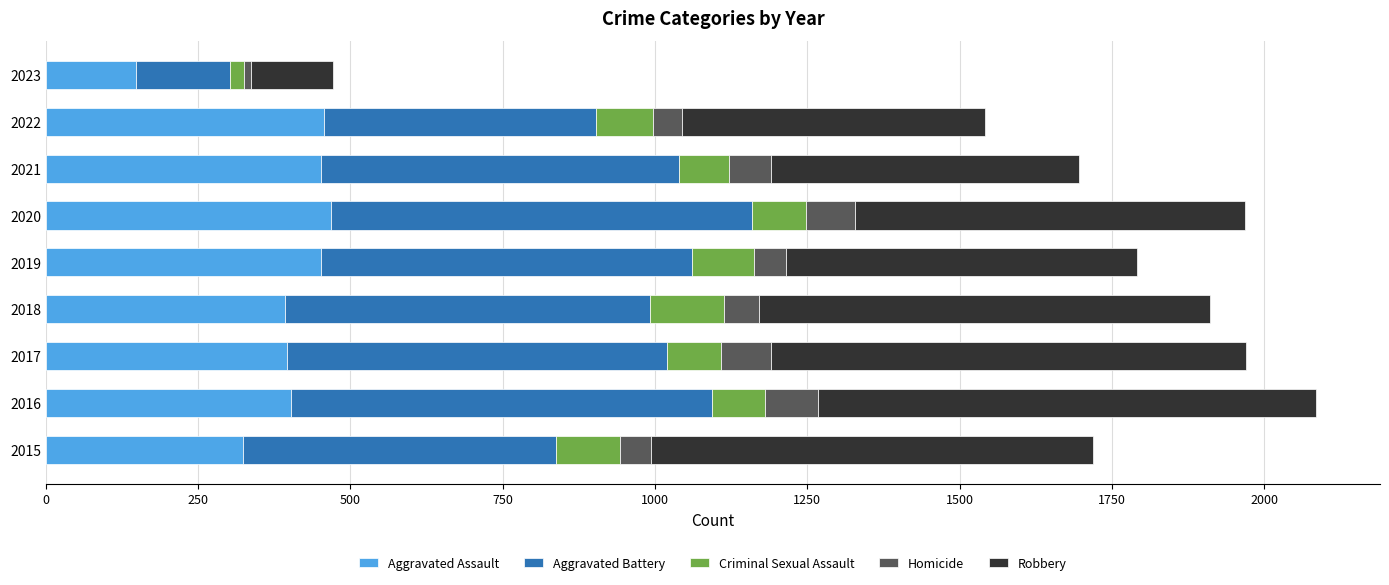

At which label does Aggravated Assault reach its minimum?

2023